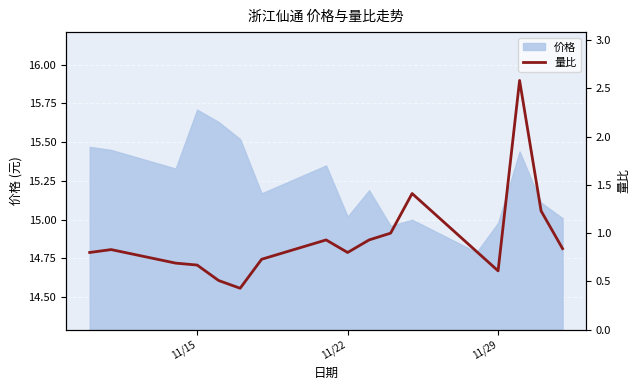

What is the minimum value for 价格?

14.8